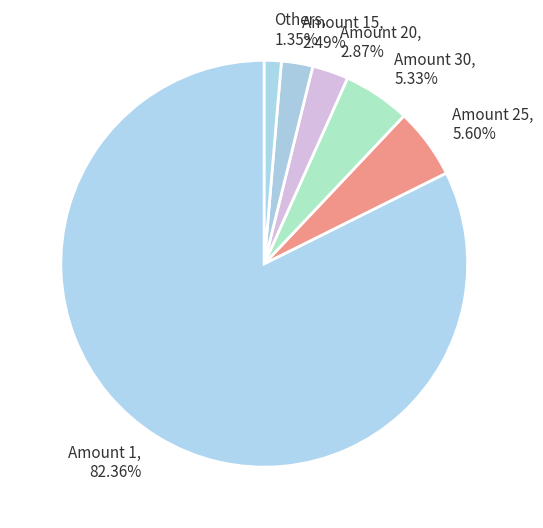

Does Amount 25, 5.60% account for over 50% of the chart?

No